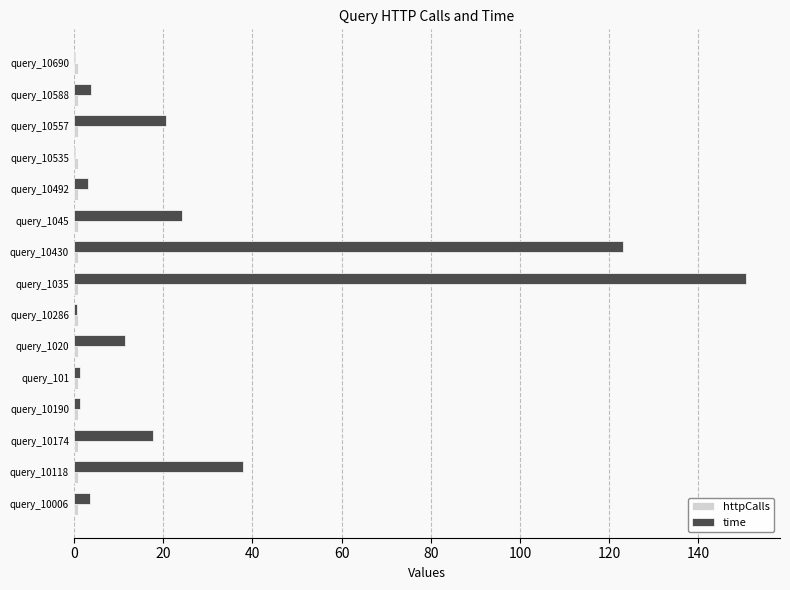

Which series changed the most between query_10190 and query_10557?

time